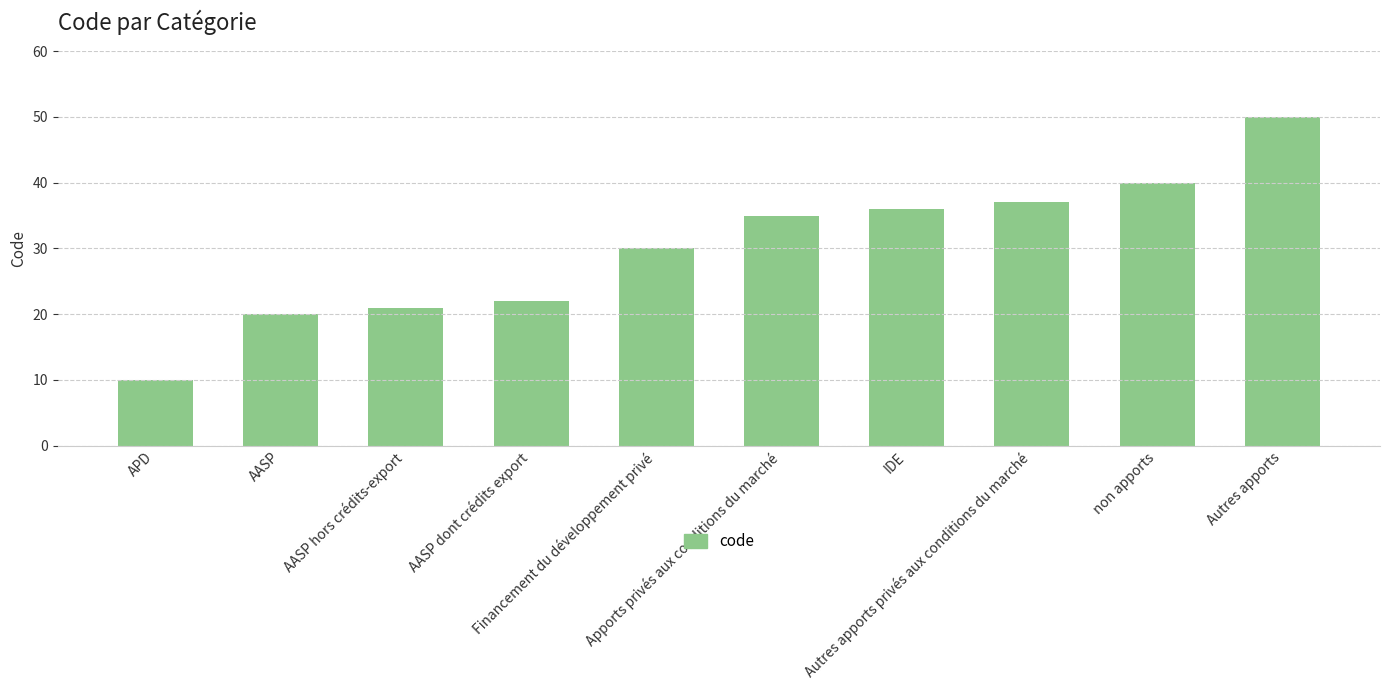

What is the change in value from AASP hors crédits-export to Financement du développement privé?

+9